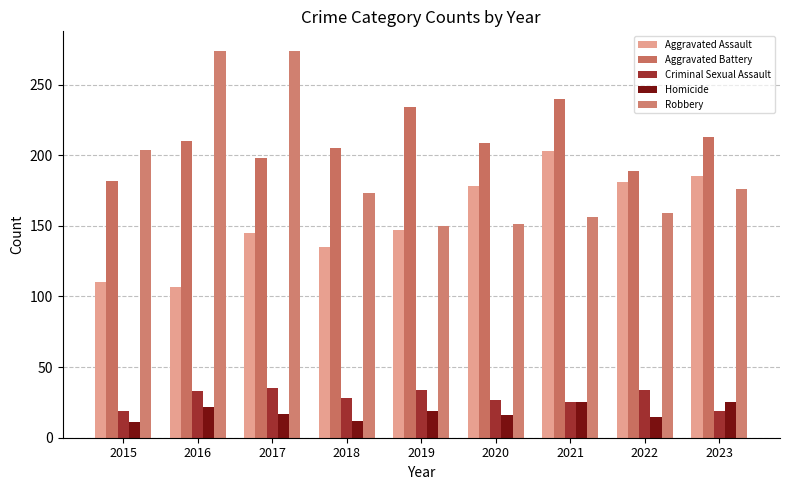

What is the difference between the Aggravated Battery values at 2019 and 2017?

36